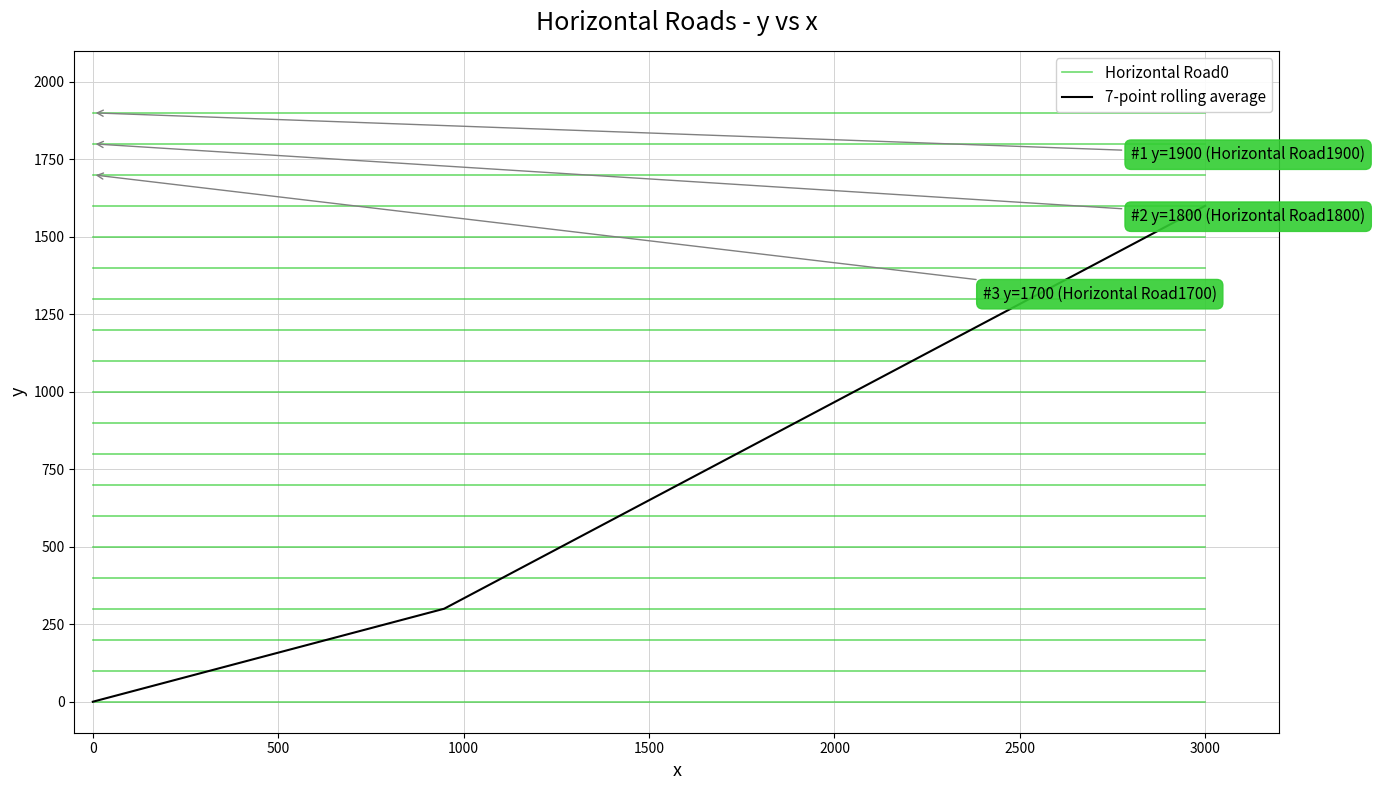

What is the sum of all values?

14050